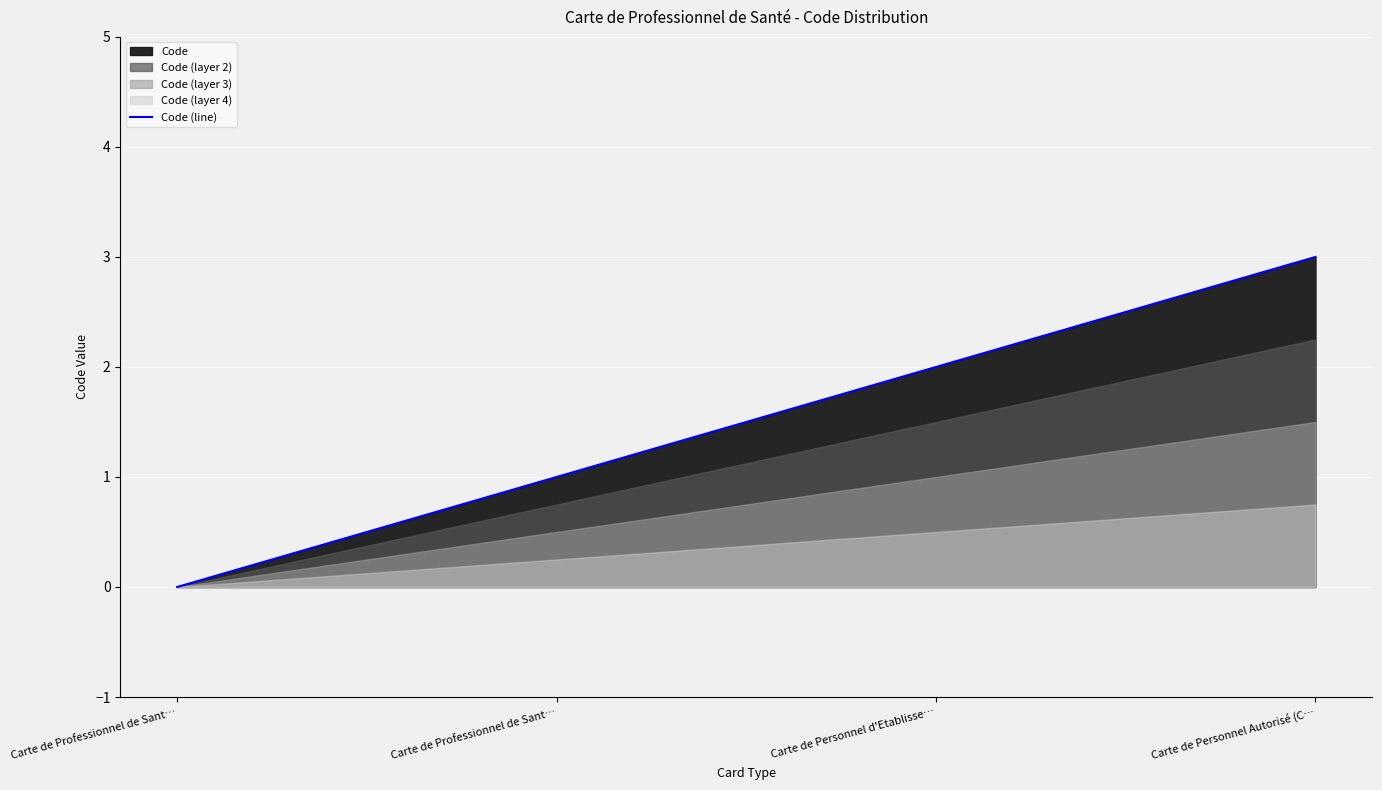

How many values in the Code (line) series are below 2?

2